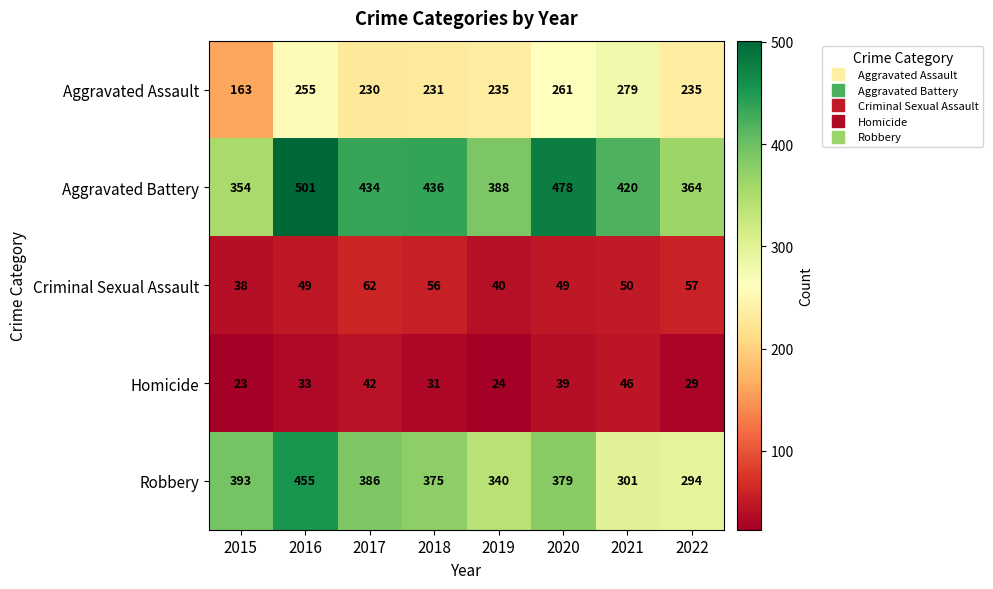

What is the sum of all Aggravated Assault values?

1889